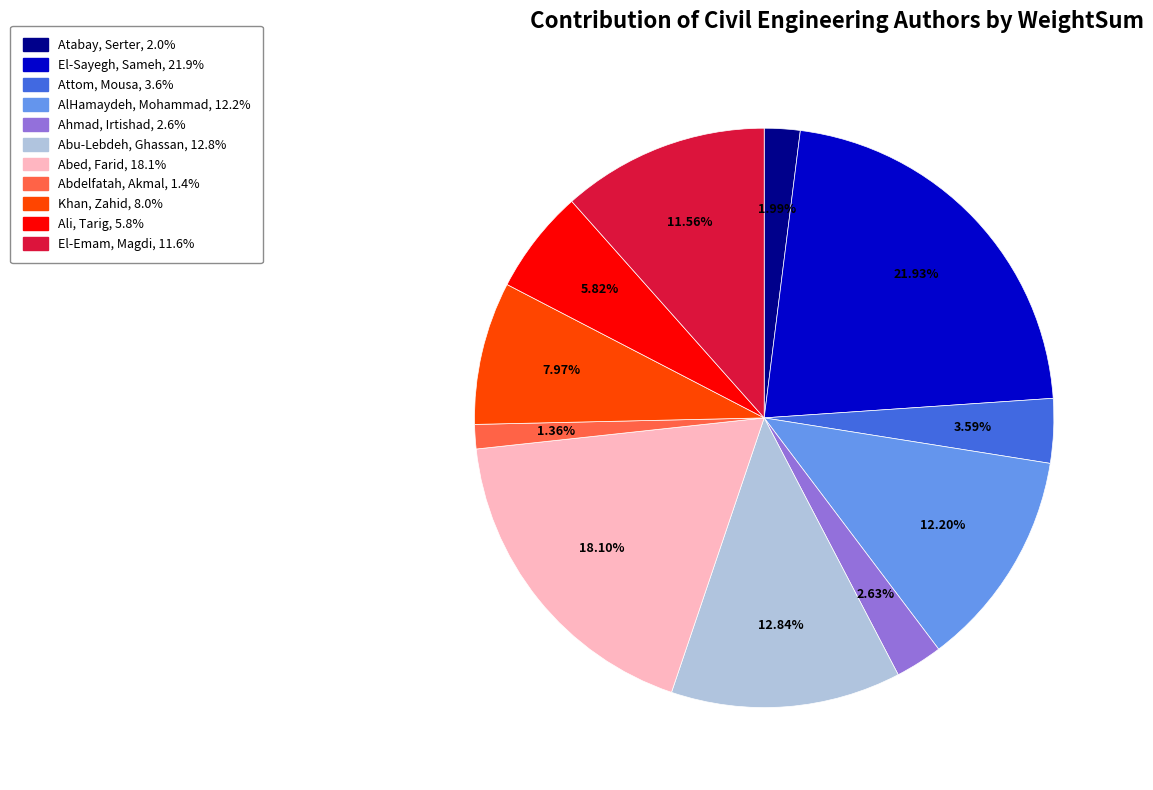

The Ali, Tarig slice represents 20% of the pie. True or false?

False